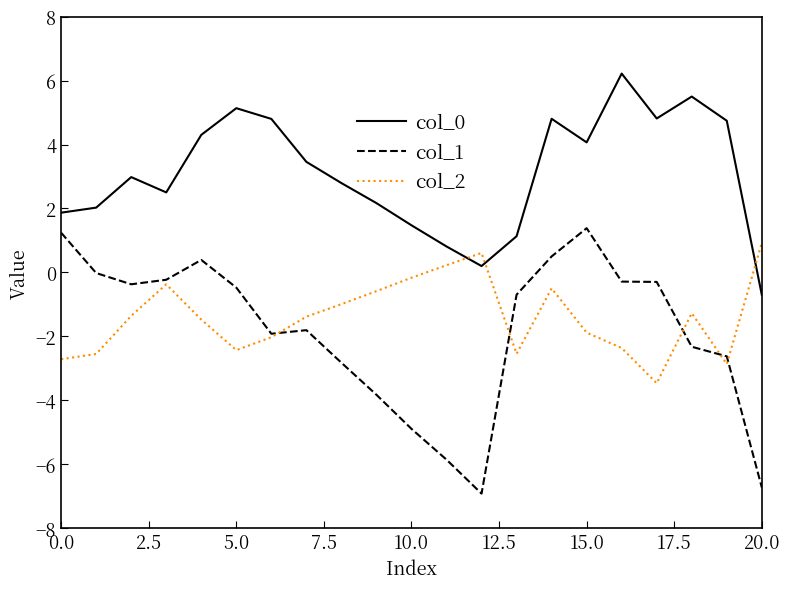

What is the minimum value shown in the chart?

-6.9